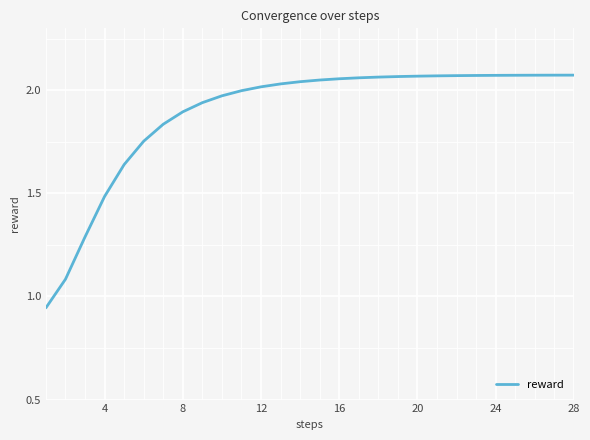

How many lines are shown in the chart?

1